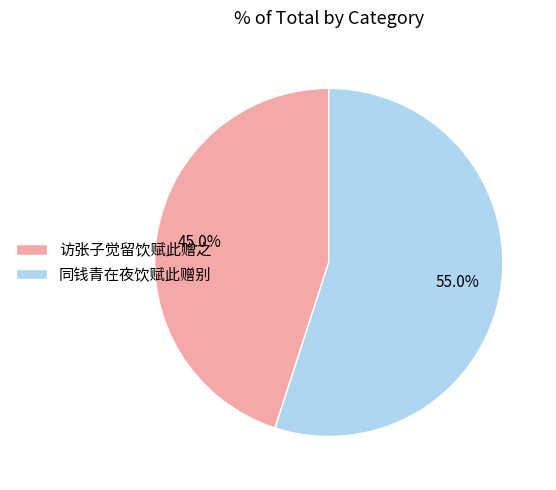

True or false: 访张子觉留饮赋此赠之 accounts for 45% of the total.

True